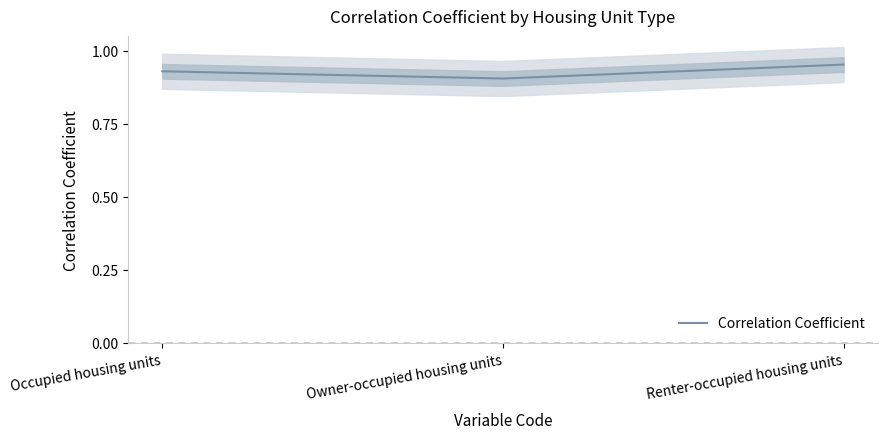

What is the value of the 1st point from the left?

0.9